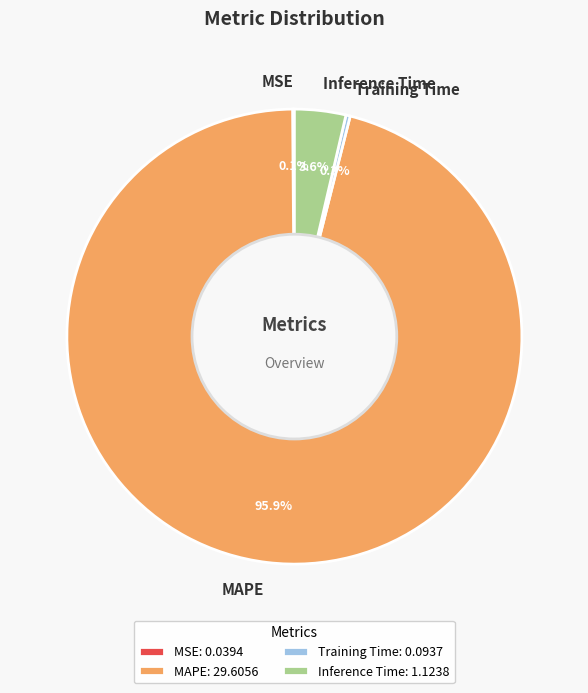

True or false: MAPE accounts for 96% of the total.

True